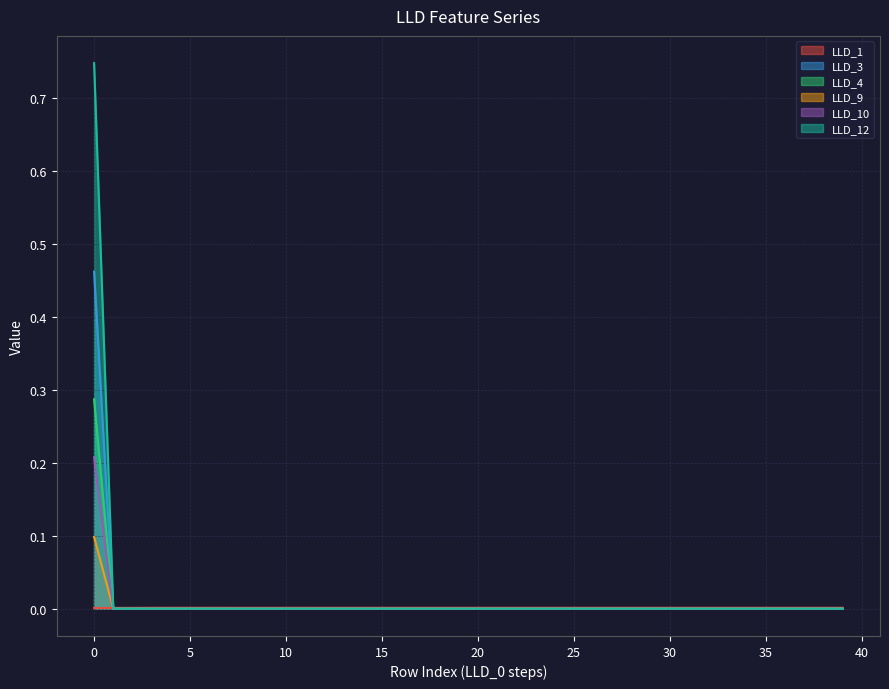

Between which two adjacent categories do LLD_4 and LLD_1 first intersect?

0 and 1